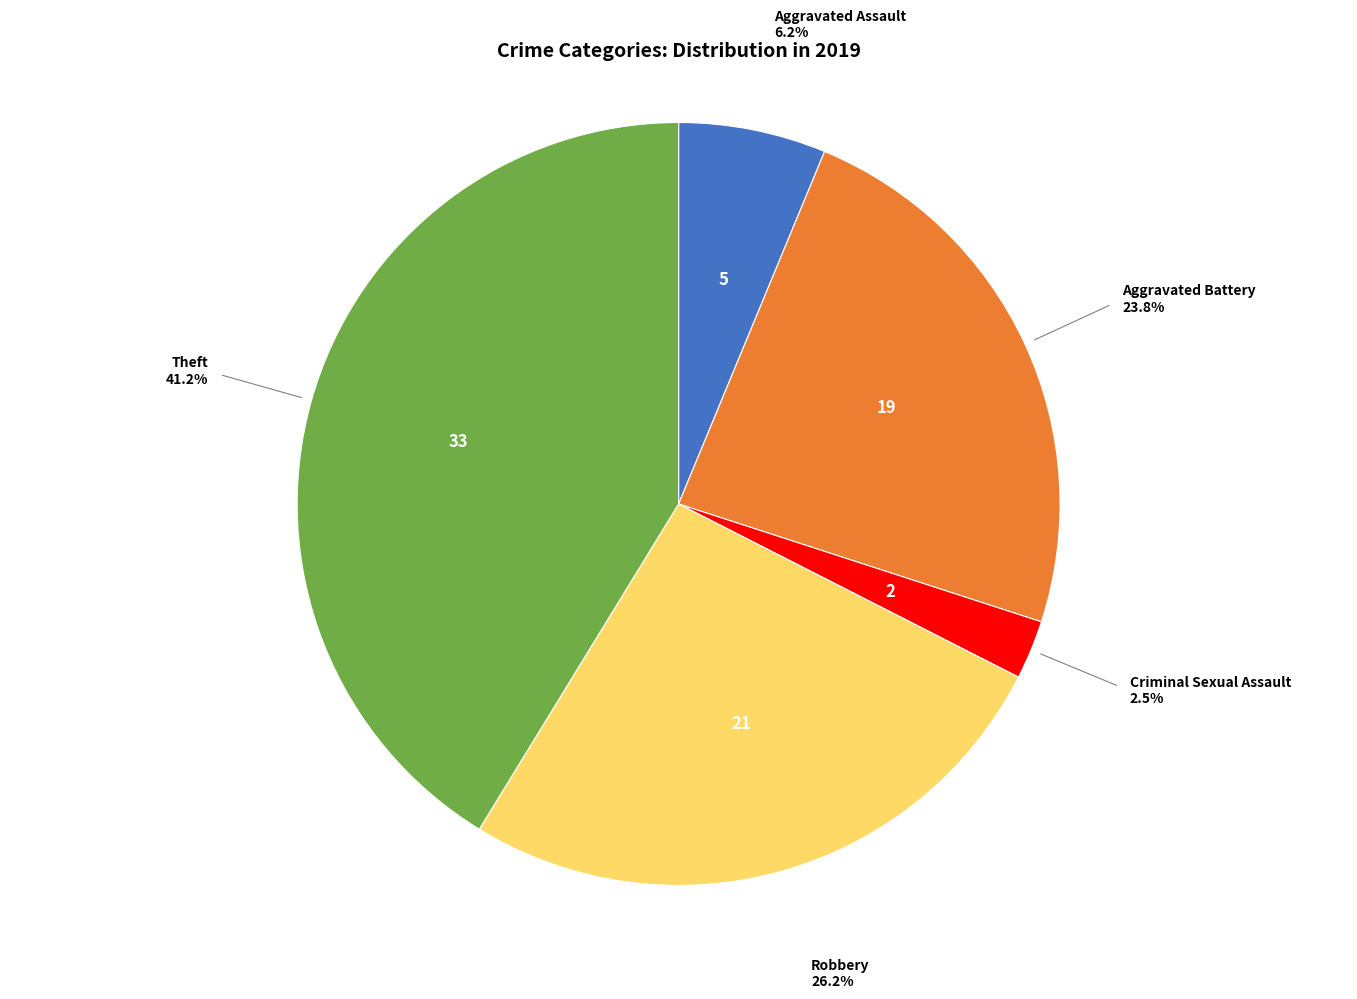

To the nearest percent, what is the average slice percentage?

20%